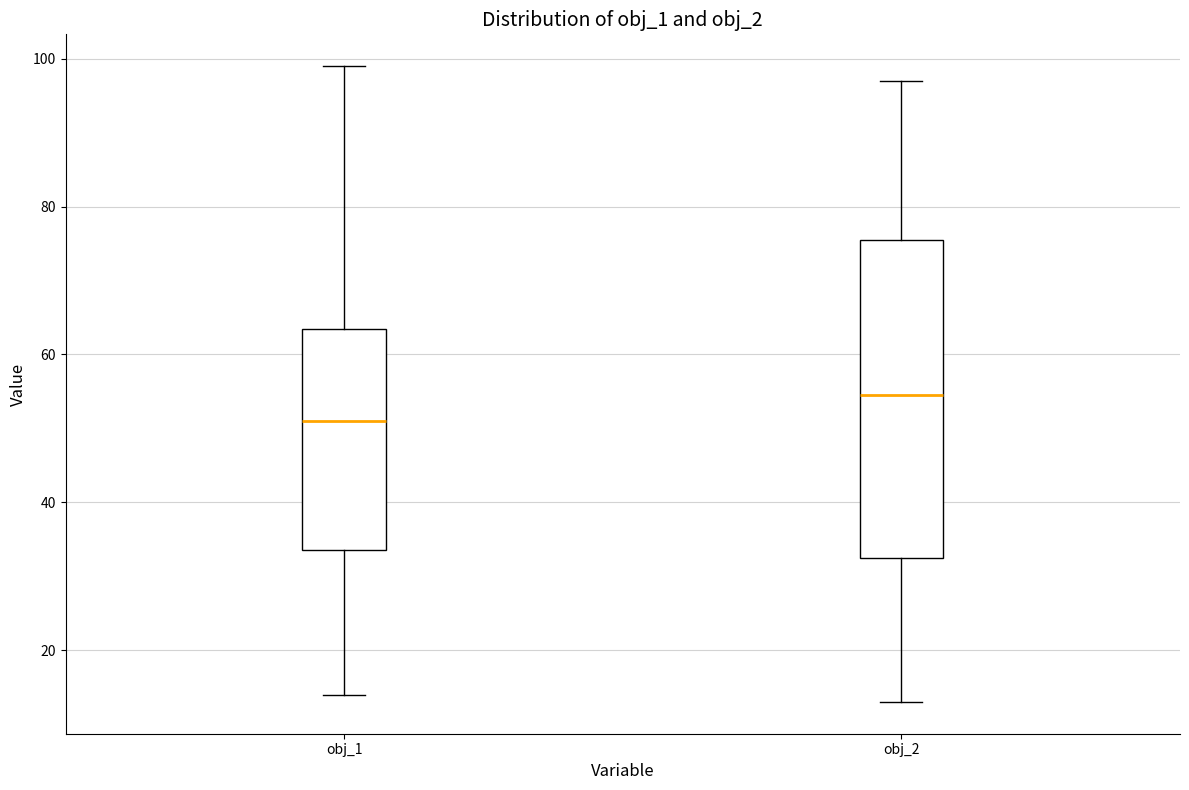

Comparing the boxes themselves (not the whiskers), which one is the tallest?

obj_2